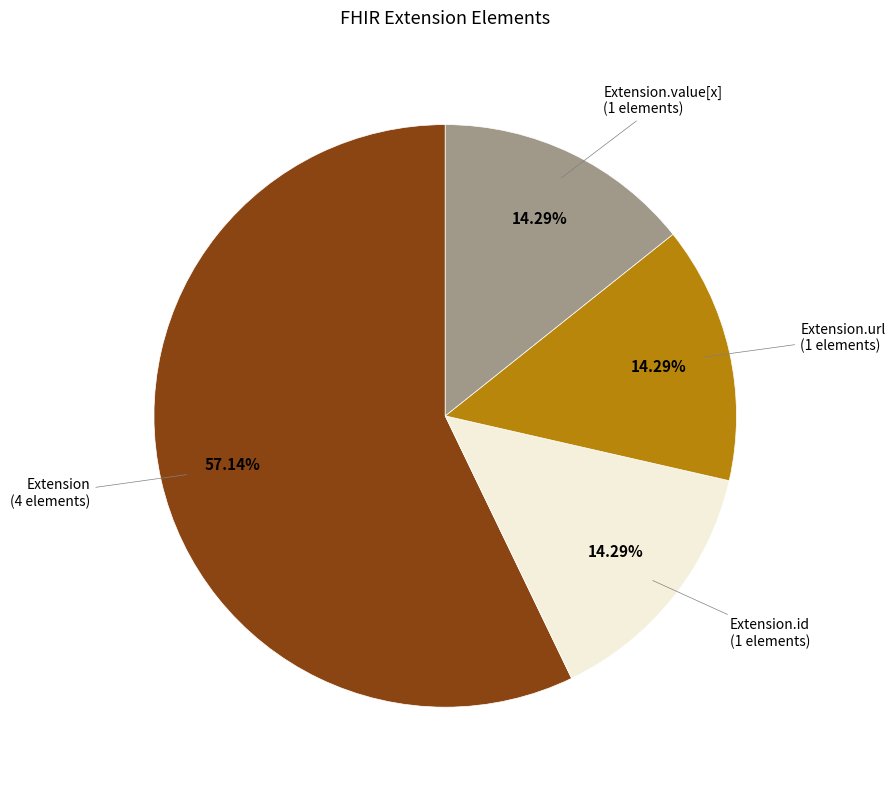

Is there any slice that represents more than half of the pie?

Yes